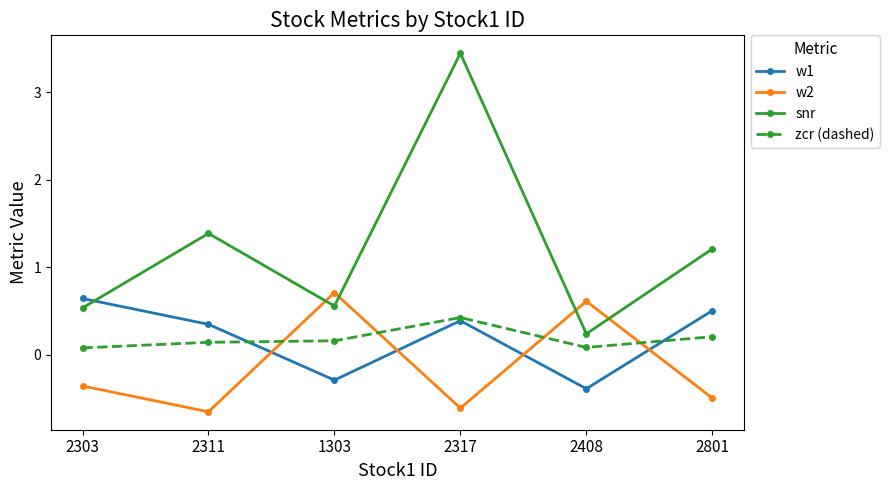

Where does the w2 series first go above 0?

1303